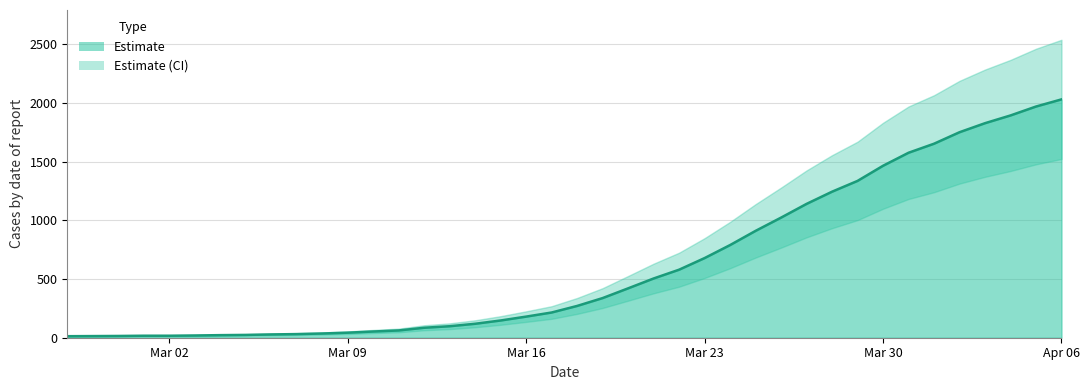

The chart shows a value of 10 at 2020-03-07. True or false?

False